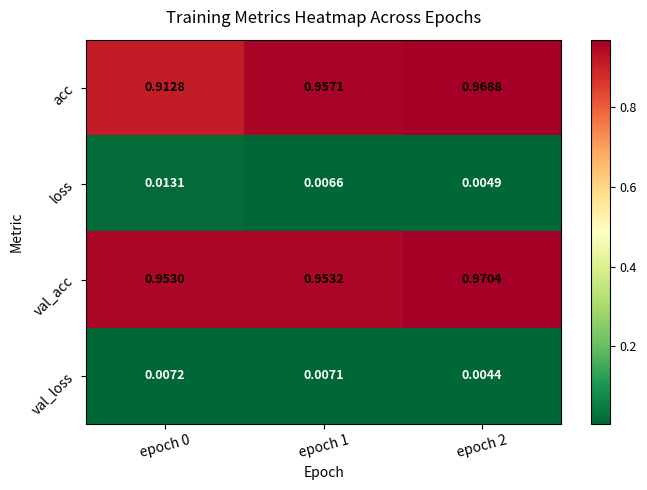

Is the value of loss at epoch 2 greater than the value of val_acc at epoch 2?

No